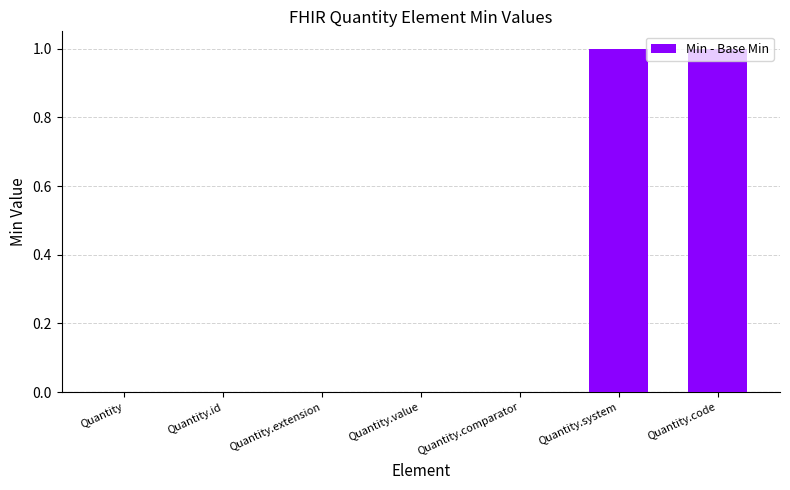

Are the bars horizontal?

No